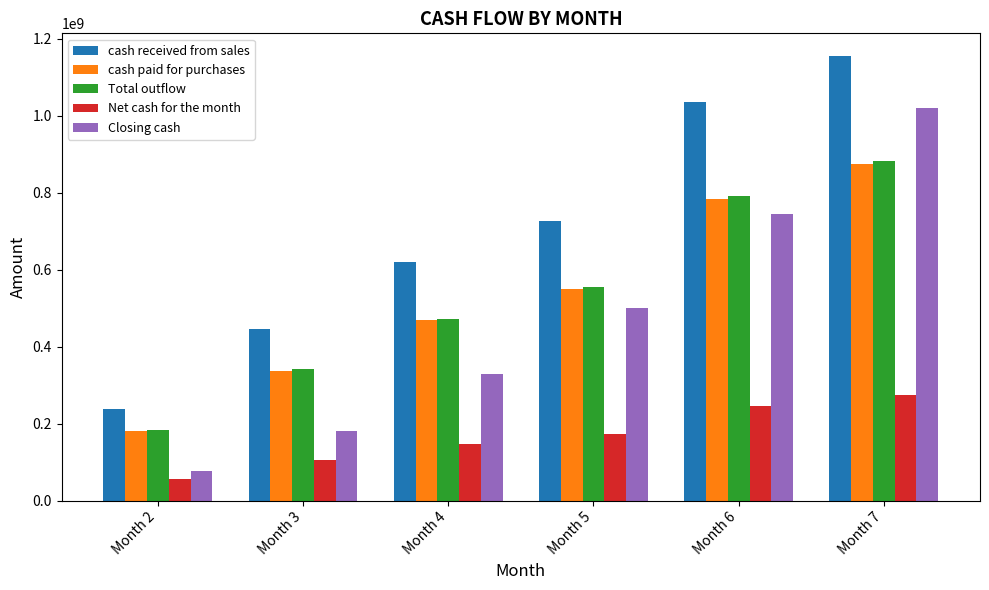

What is the difference between the second highest and second lowest values in the cash paid for purchases series?

445994631.5